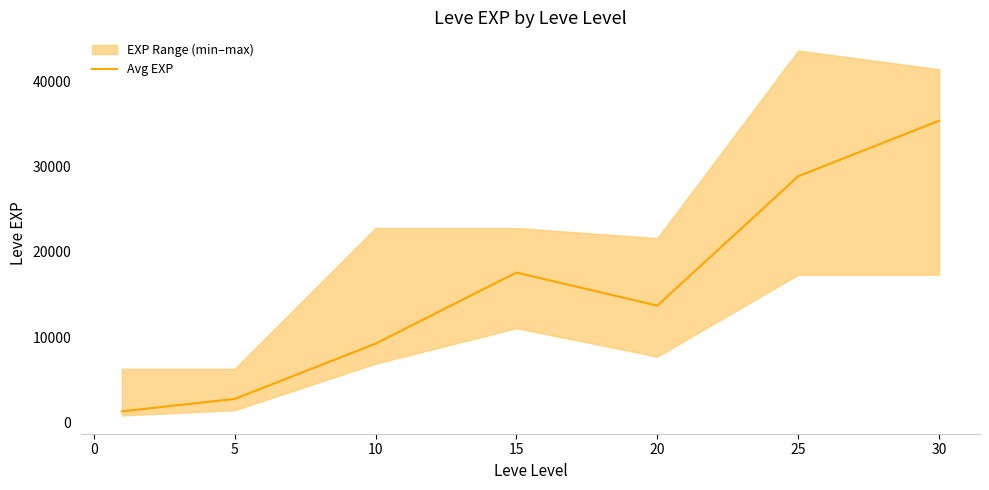

What is the difference between the maximum and minimum values?

34097